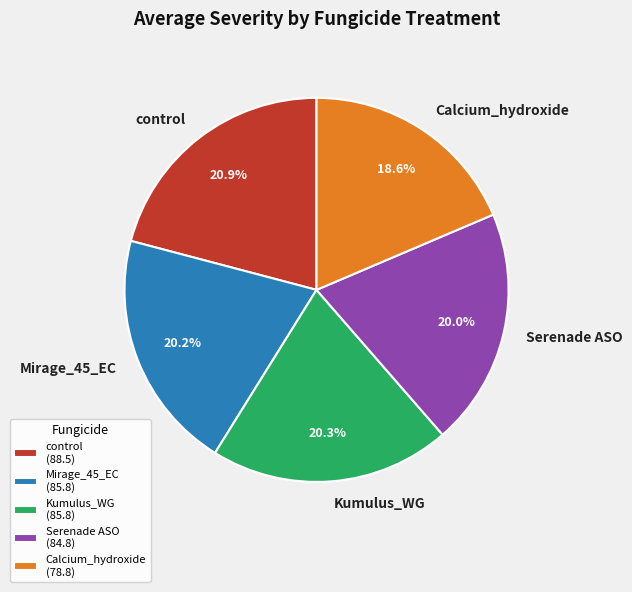

To the nearest percent, what percentage of the pie is Calcium_hydroxide?

19%